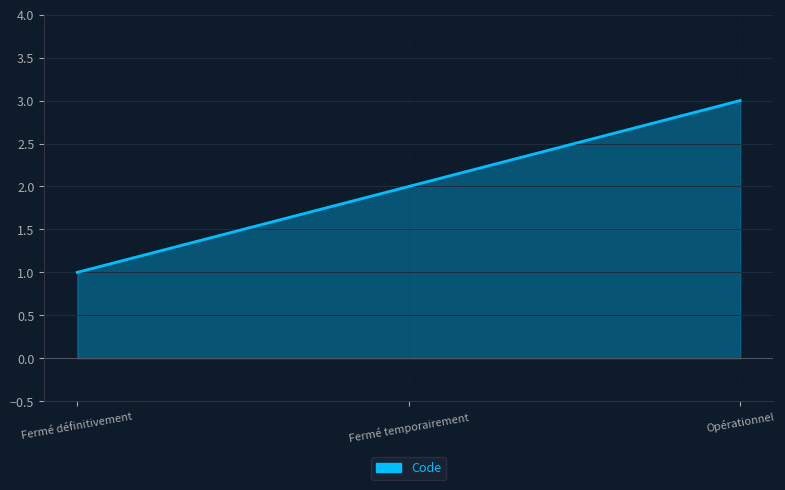

What is the difference between the maximum and minimum values?

2.0